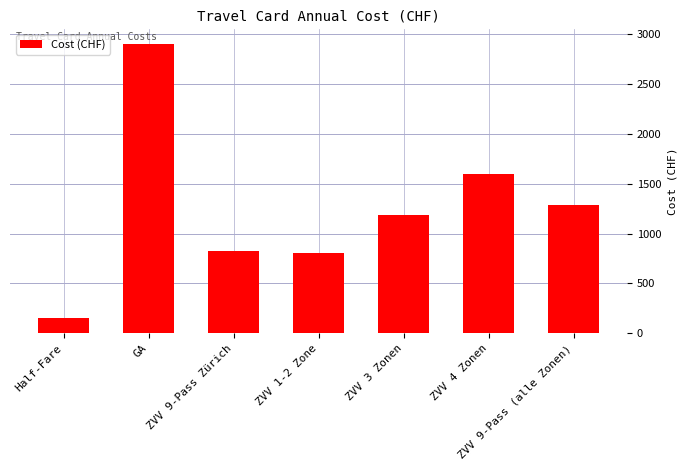

What is the difference between the values at ZVV 3 Zonen and ZVV 4 Zonen?

407